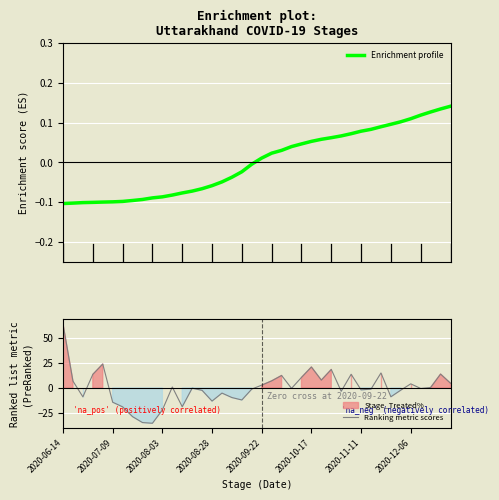

The value of Enrichment profile at 38 is 0.1. True or false?

True